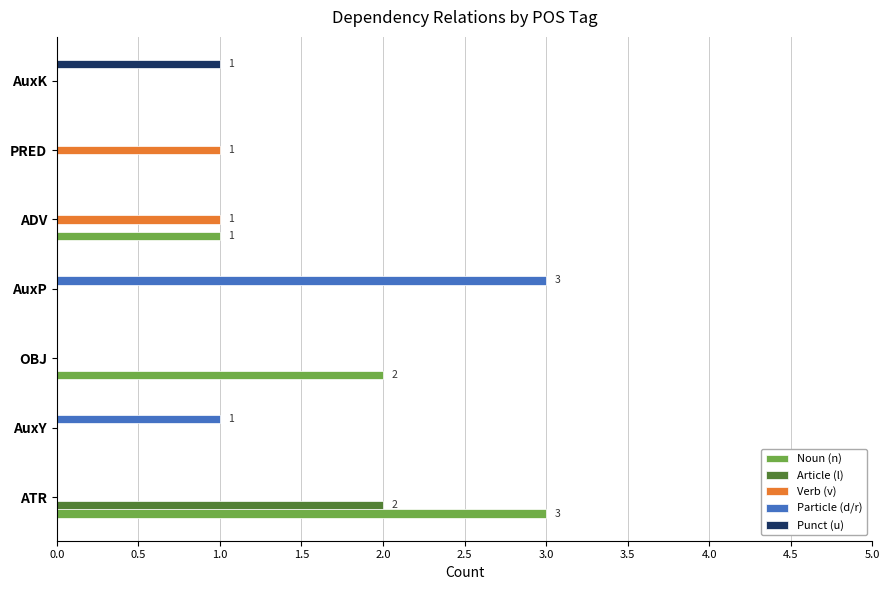

Which series has the largest total across all categories?

Noun (n)